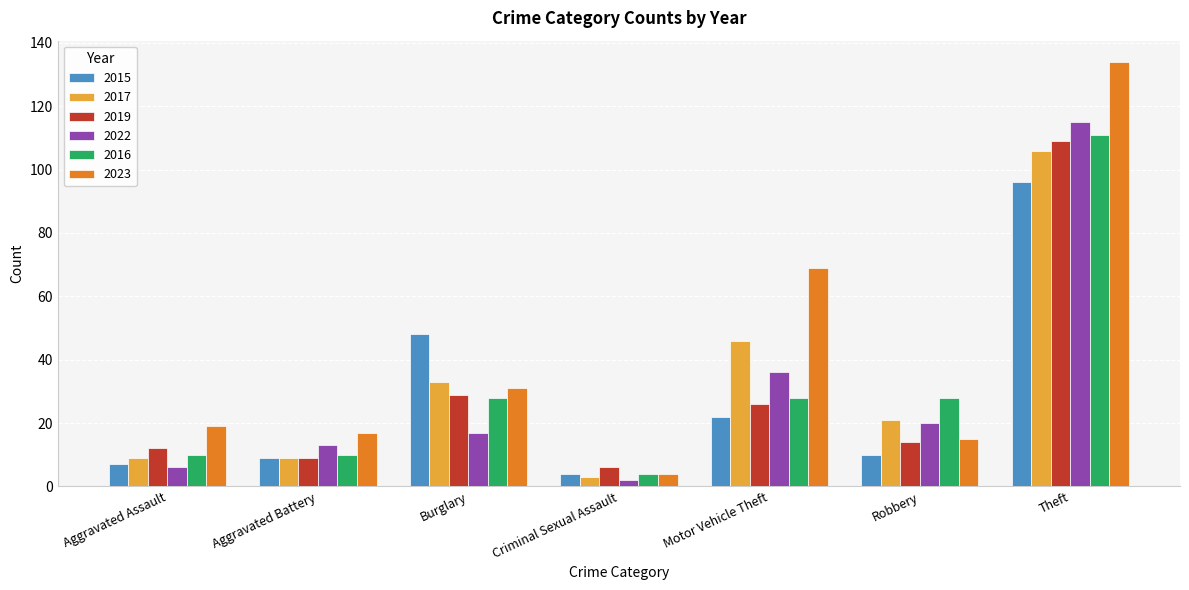

At how many categories does at least one series exceed 118?

1